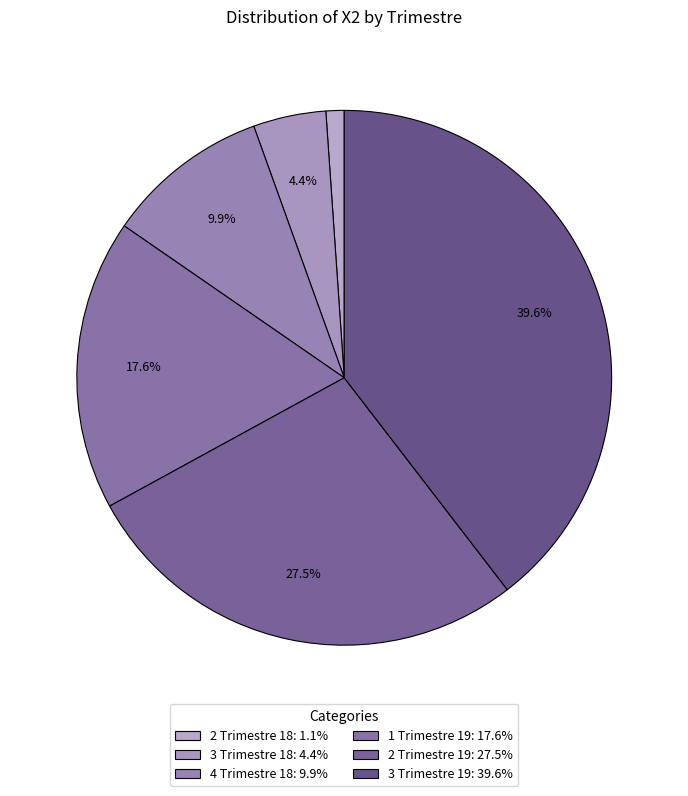

Count the number of slices in the pie.

6